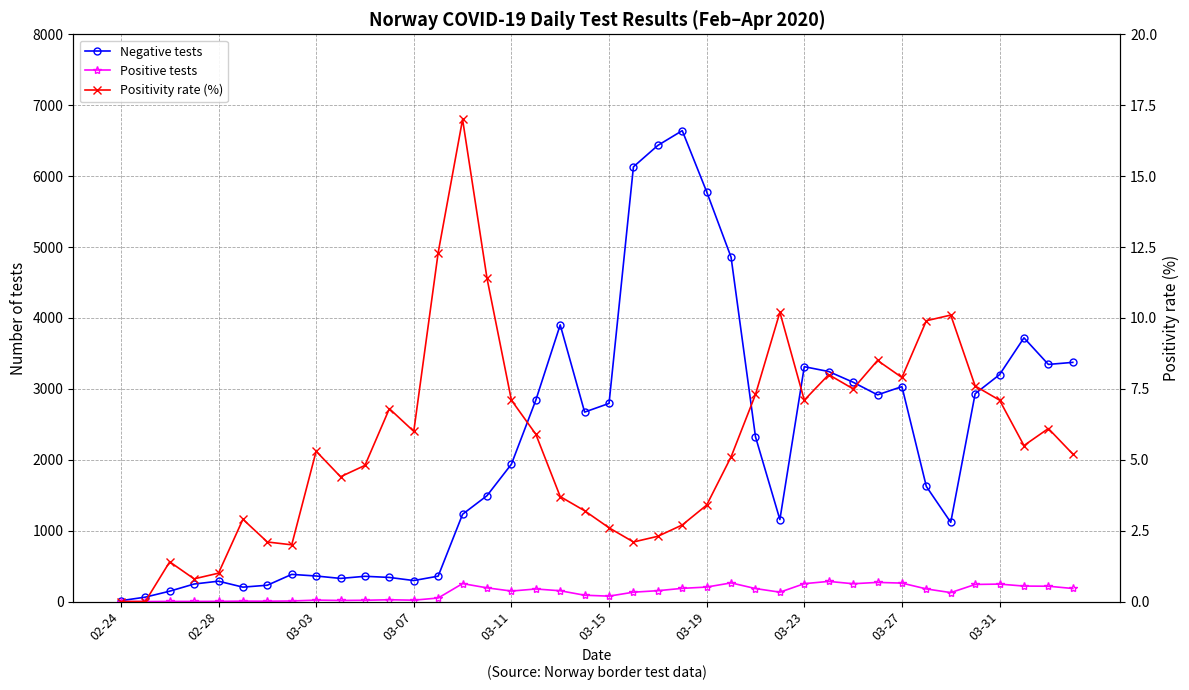

How many data points does each series have?

40